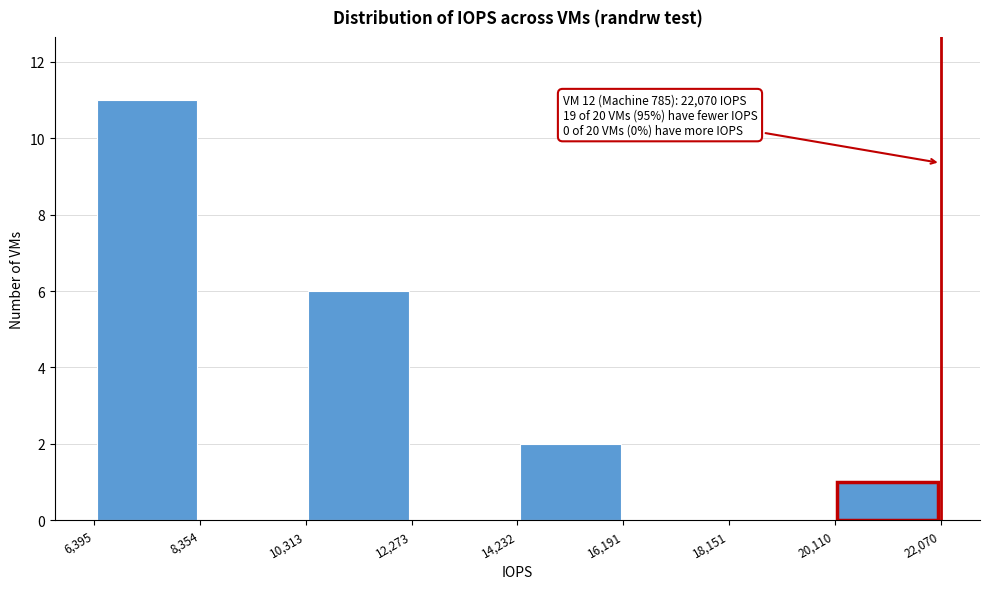

Which range on the x-axis has the tallest bar?

6,395 to 8,354